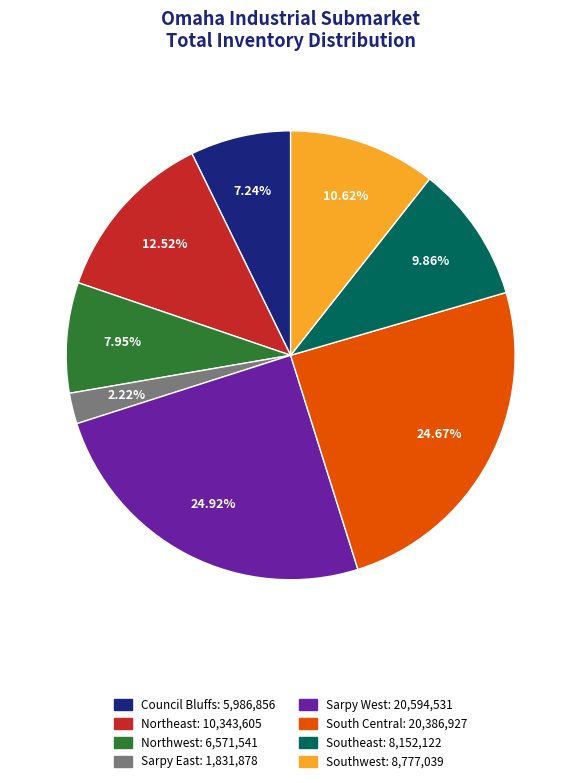

The South Central slice represents 16% of the pie. True or false?

False